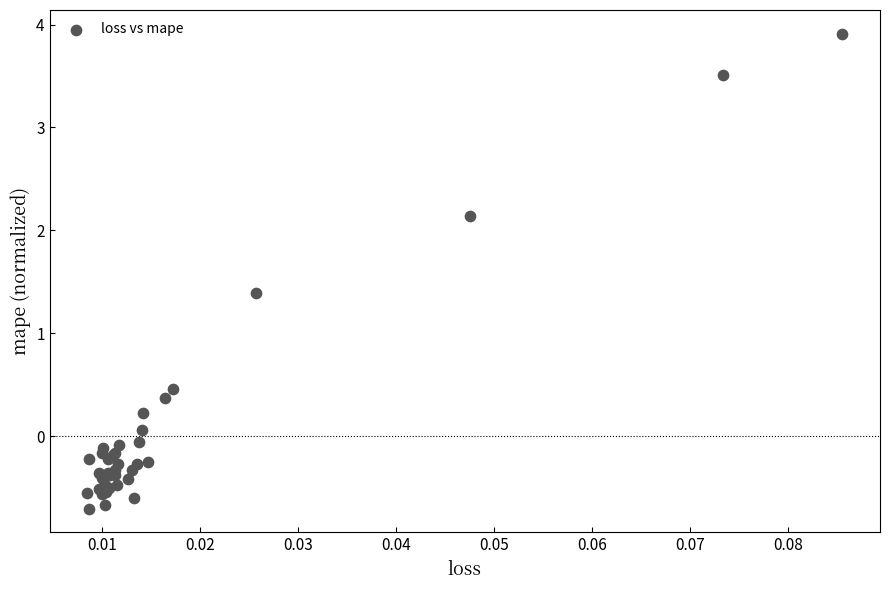

What Y value in the scatter plot is closest to 1?

1.4